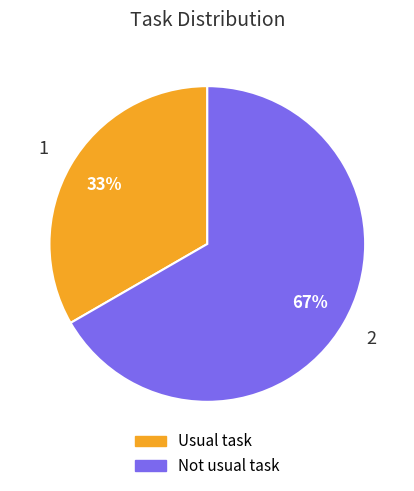

Between Not usual task and Usual task, which is larger?

Not usual task